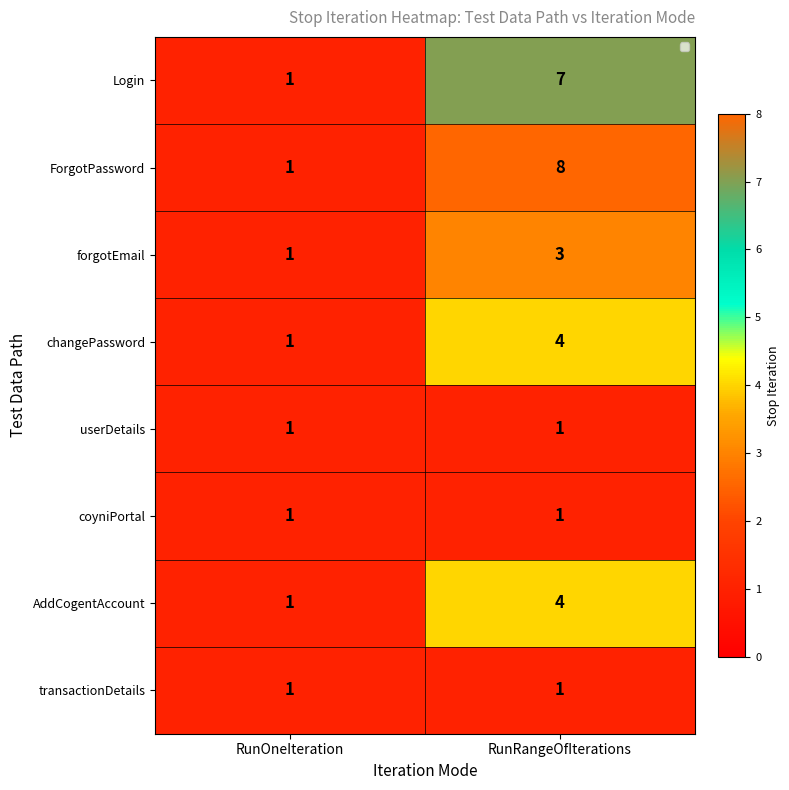

At which category does the chart reach its peak across all series?

RunRangeOfIterations